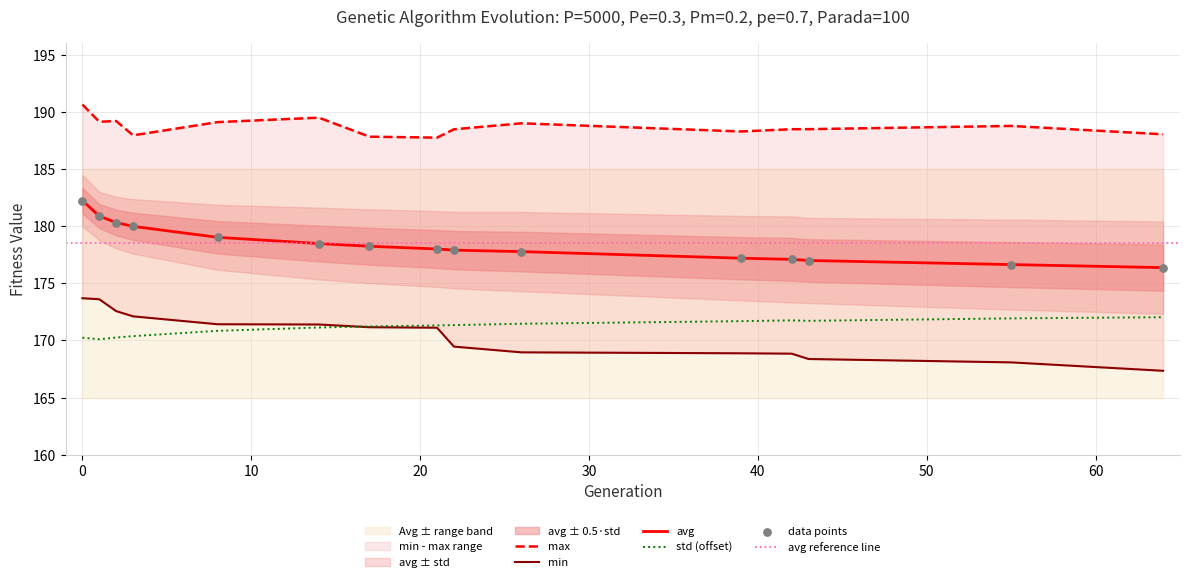

At how many categories does at least one series exceed 178?

15